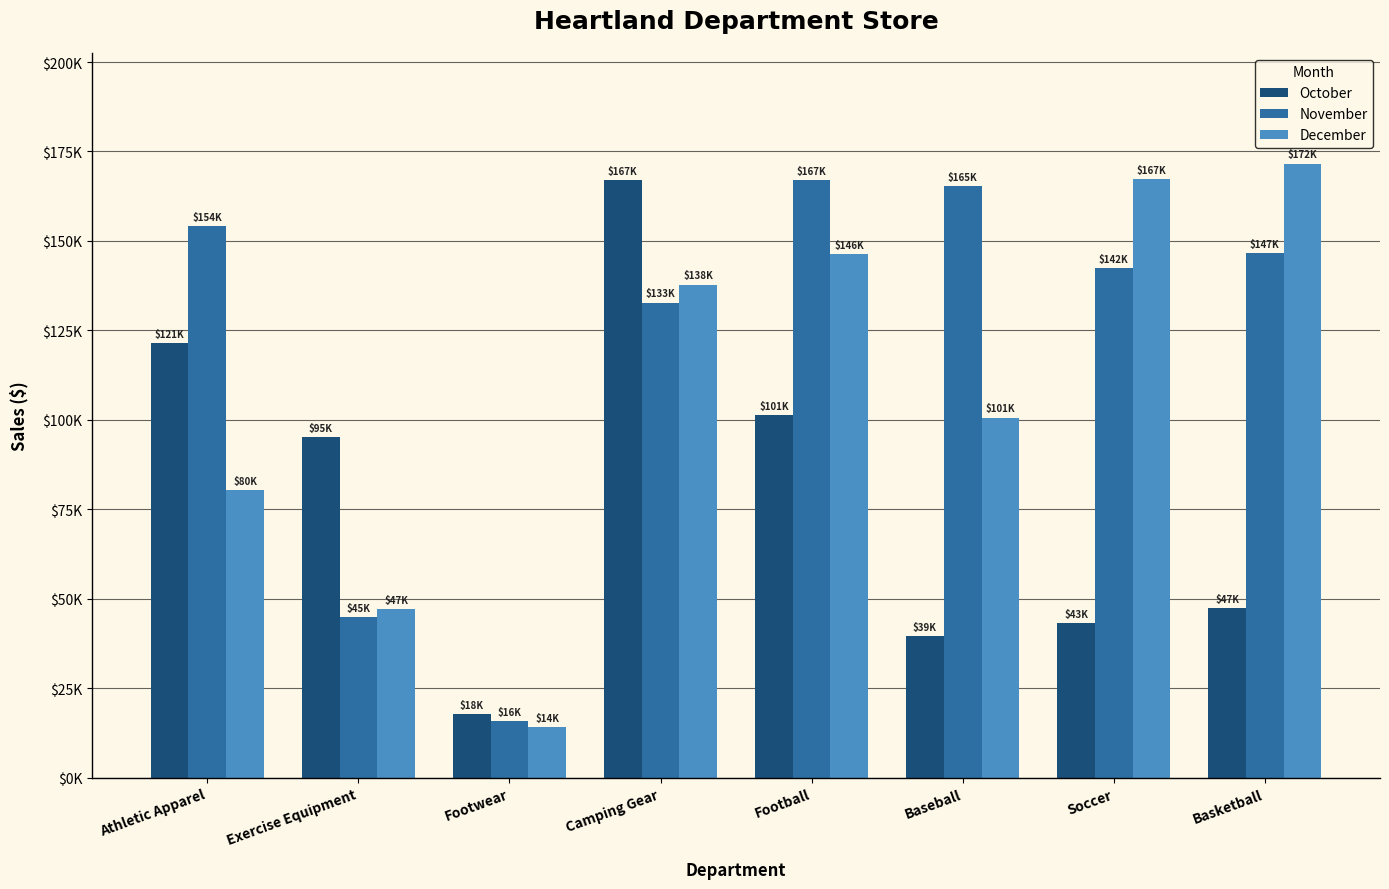

Does the chart contain any negative values?

No